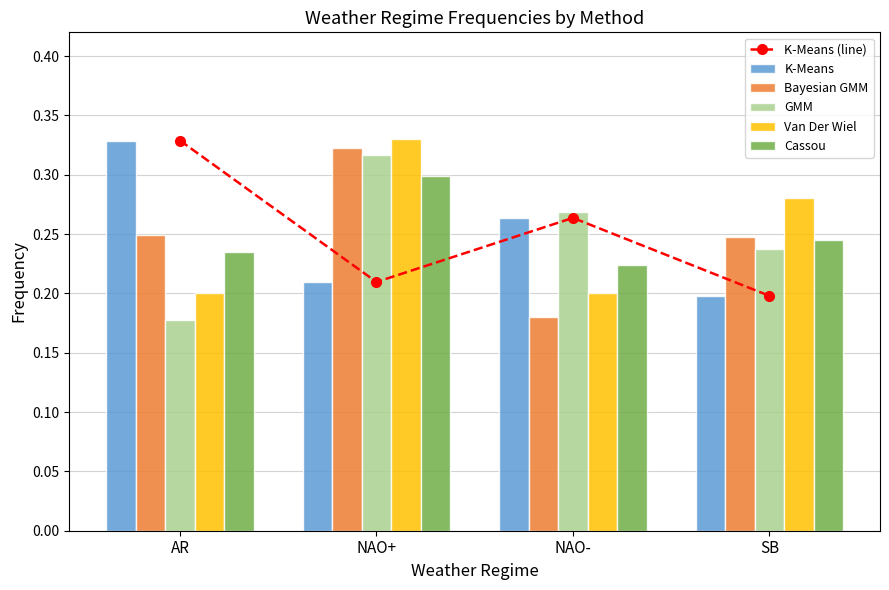

At which label does K-Means (line) reach its minimum?

SB